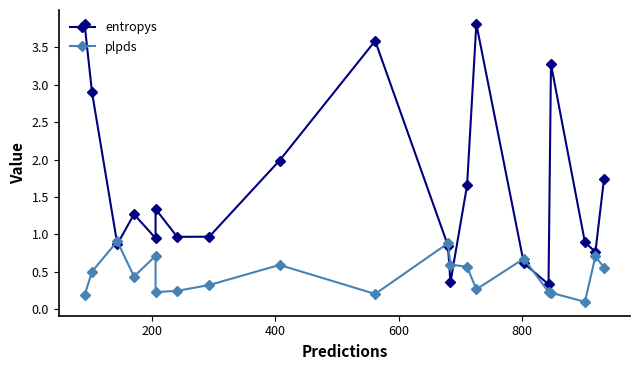

Which series has the widest spread of values?

entropys